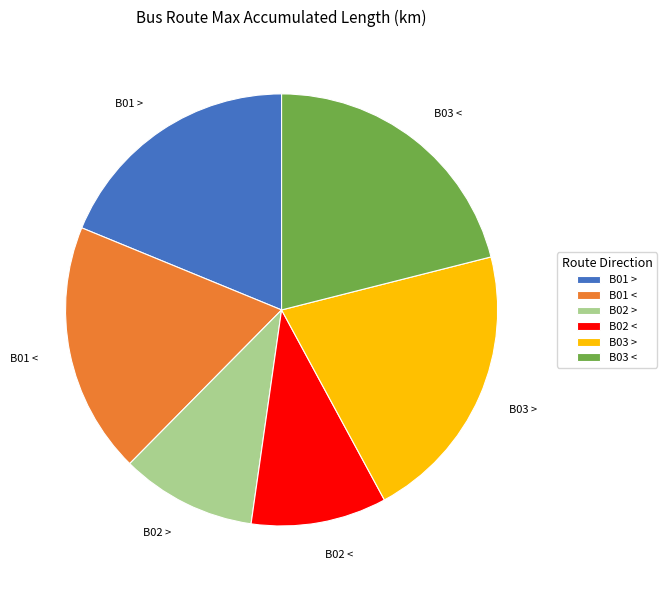

Combined, do B03 < and B03 > account for over 50%?

No